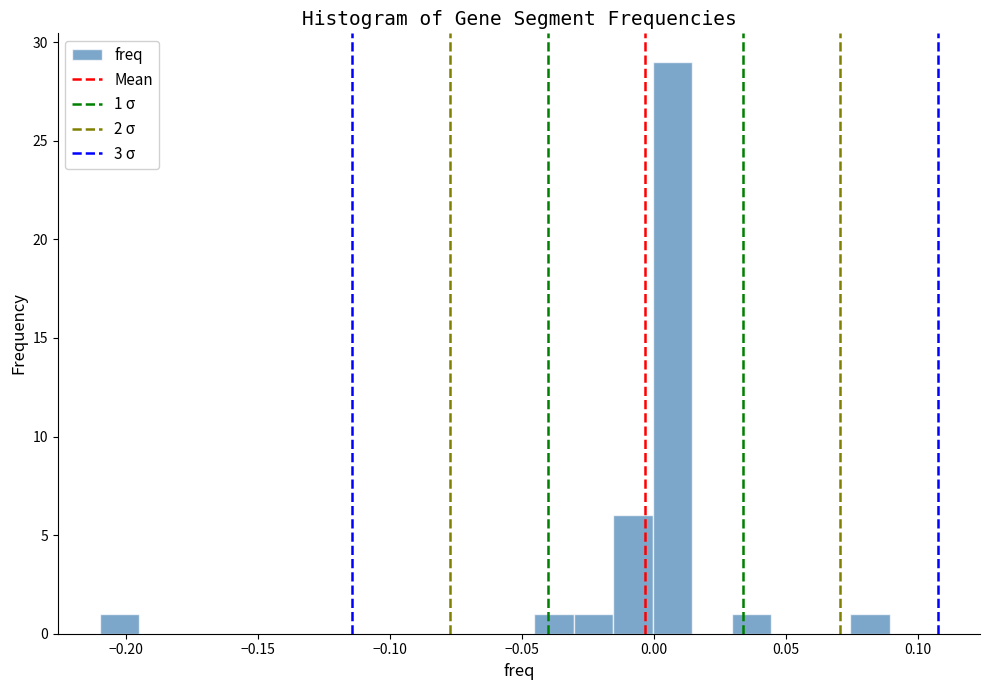

Read against the x-axis, roughly where is the centre of the tallest bar?

0.005